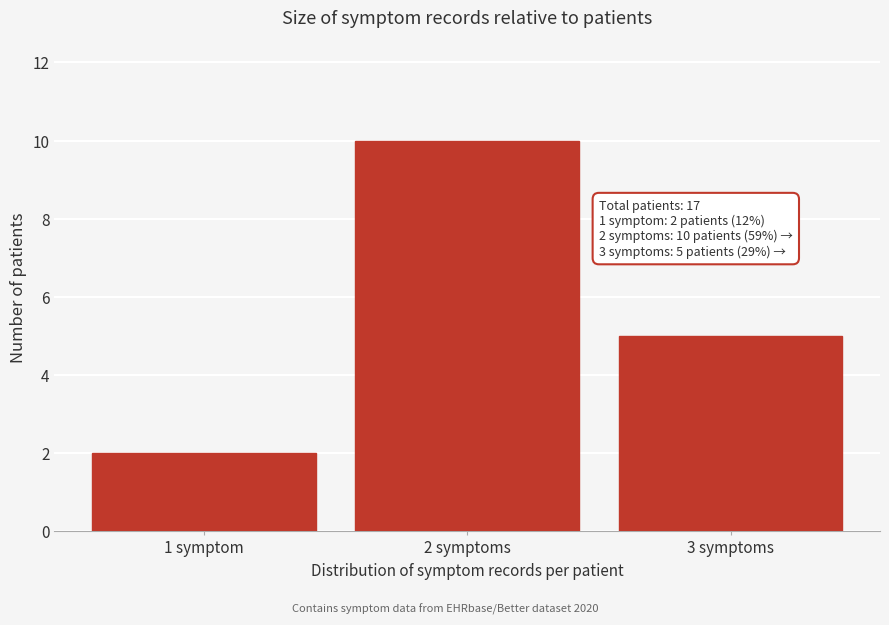

Reading left to right, transcribe all the data shown in this chart.

1 symptom=2	2 symptoms=10	3 symptoms=5